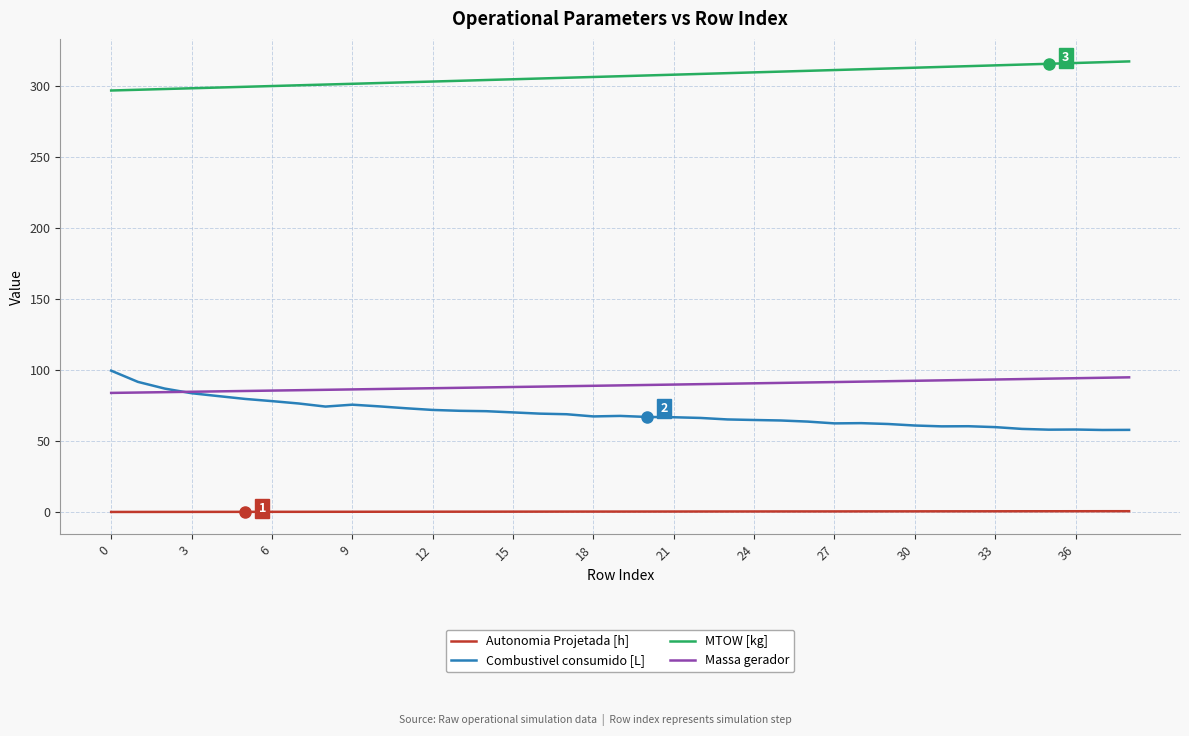

Which series has the largest range (max minus min)?

Combustivel consumido [L]